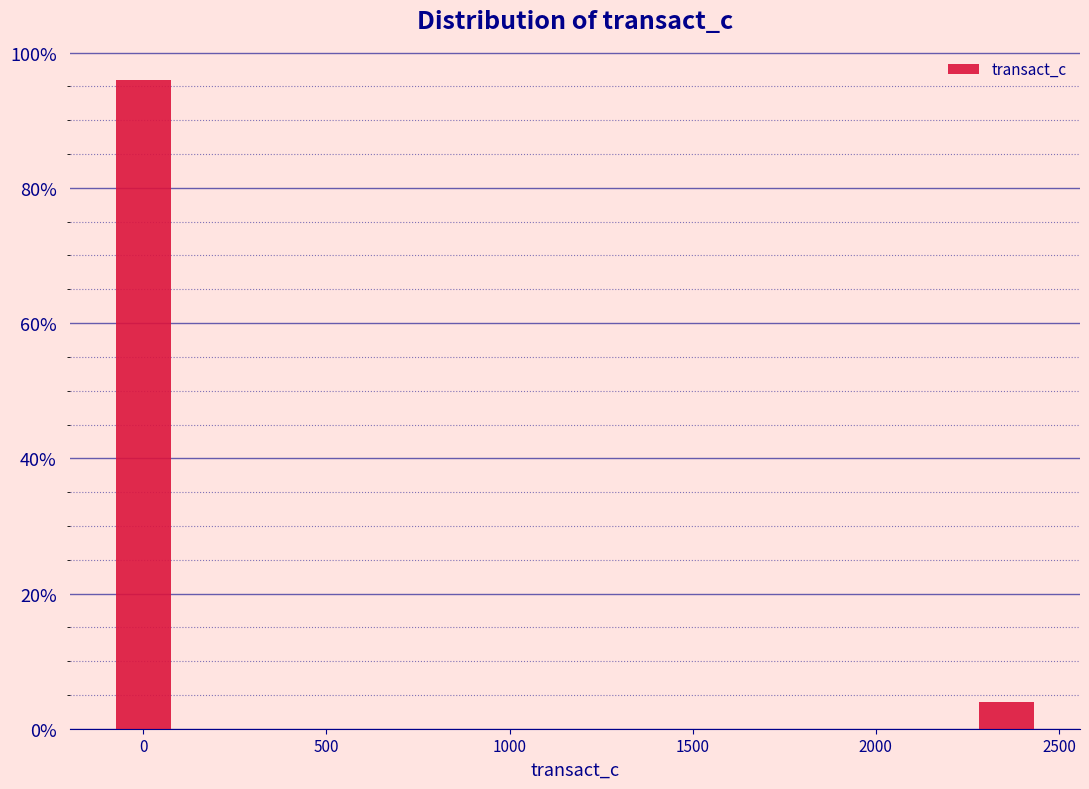

Does the chart contain any negative values?

No